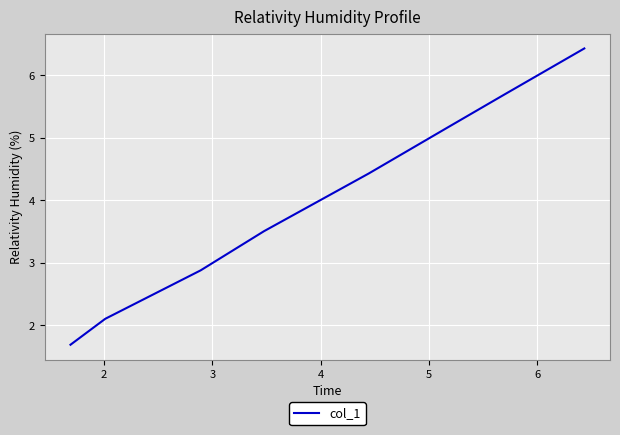

What is the sum of all values?

31.9